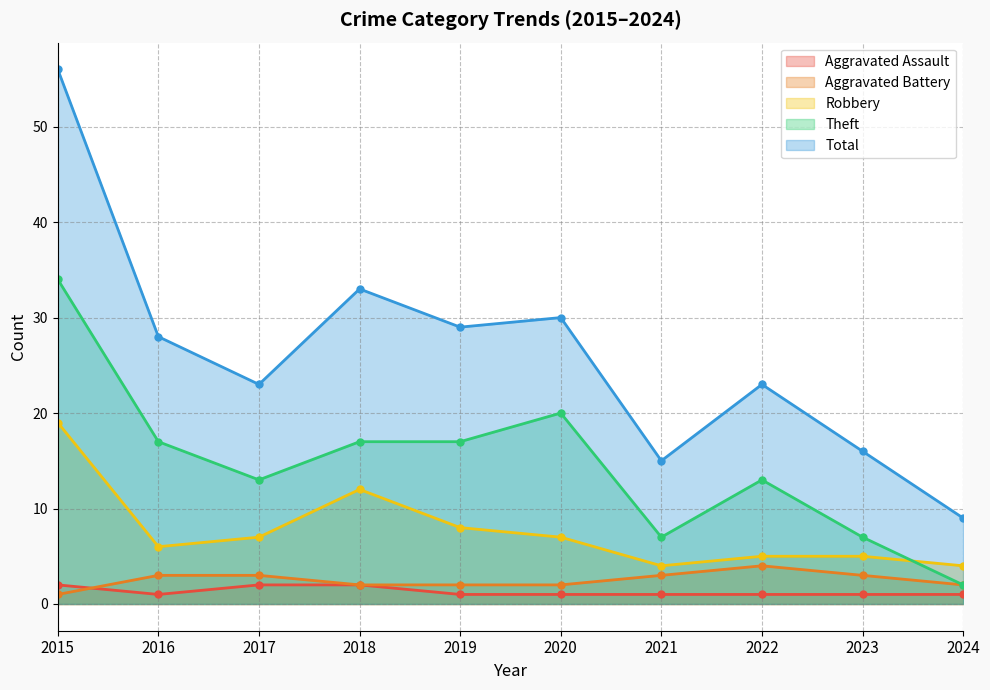

Which category has the lowest value across all series?

2016